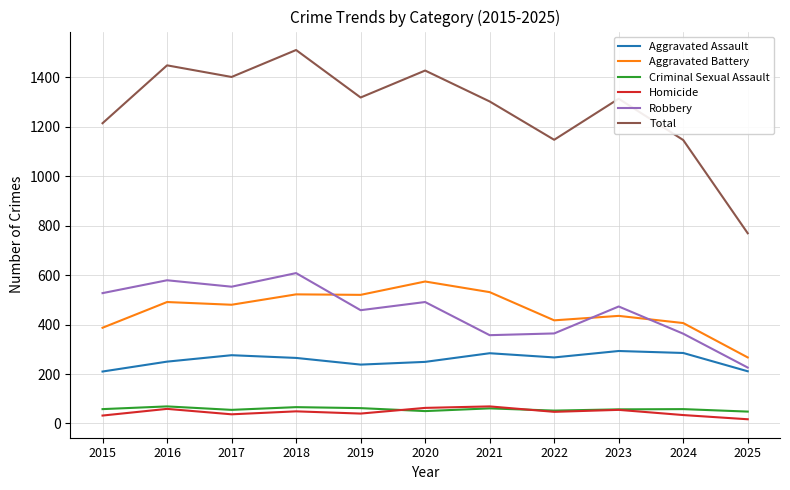

What is the difference between the Aggravated Assault values at 2017 and 2021?

8